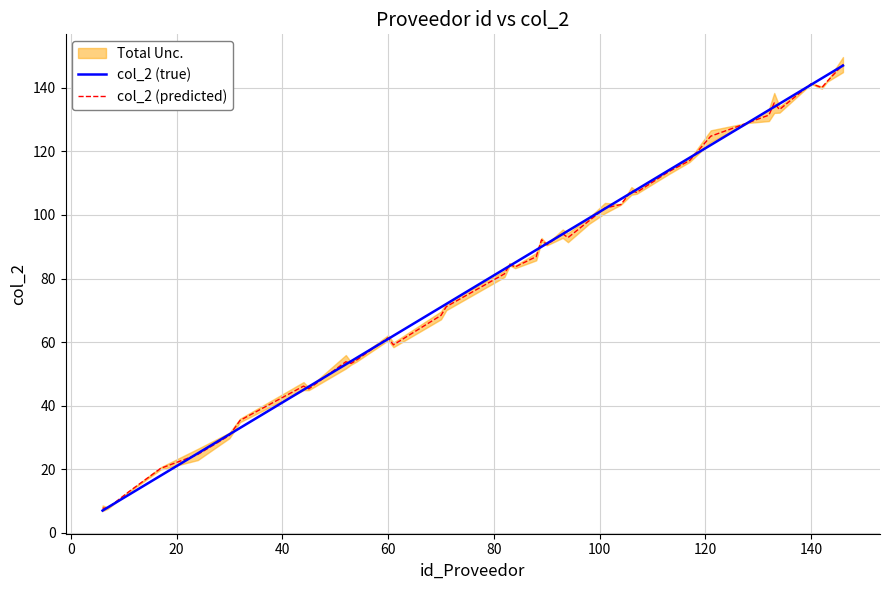

What is the sum of all col_2 (predicted) values?

3331.9